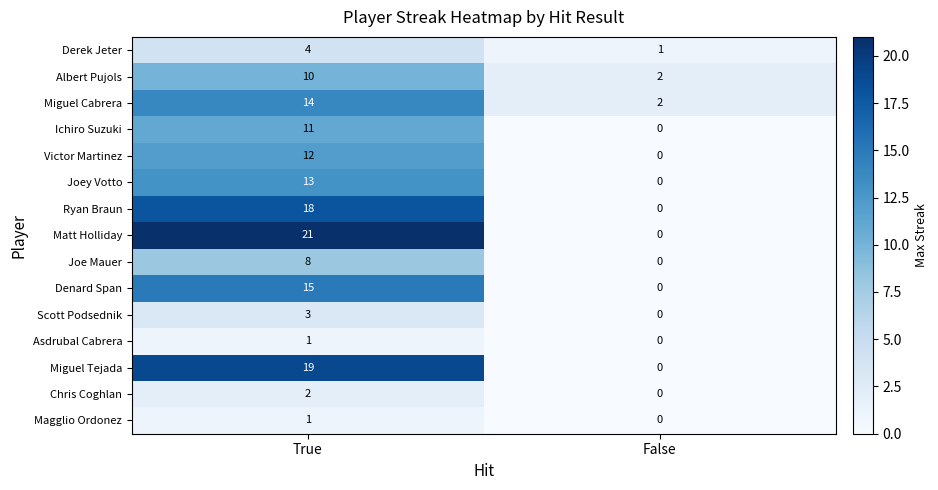

Reading right to left, extract all data points from this chart.

Derek Jeter: False=1	True=4
Albert Pujols: False=2	True=10
Miguel Cabrera: False=2	True=14
Ichiro Suzuki: False=0	True=11
Victor Martinez: False=0	True=12
Joey Votto: False=0	True=13
Ryan Braun: False=0	True=18
Matt Holliday: False=0	True=21
Joe Mauer: False=0	True=8
Denard Span: False=0	True=15
Scott Podsednik: False=0	True=3
Asdrubal Cabrera: False=0	True=1
Miguel Tejada: False=0	True=19
Chris Coghlan: False=0	True=2
Magglio Ordonez: False=0	True=1